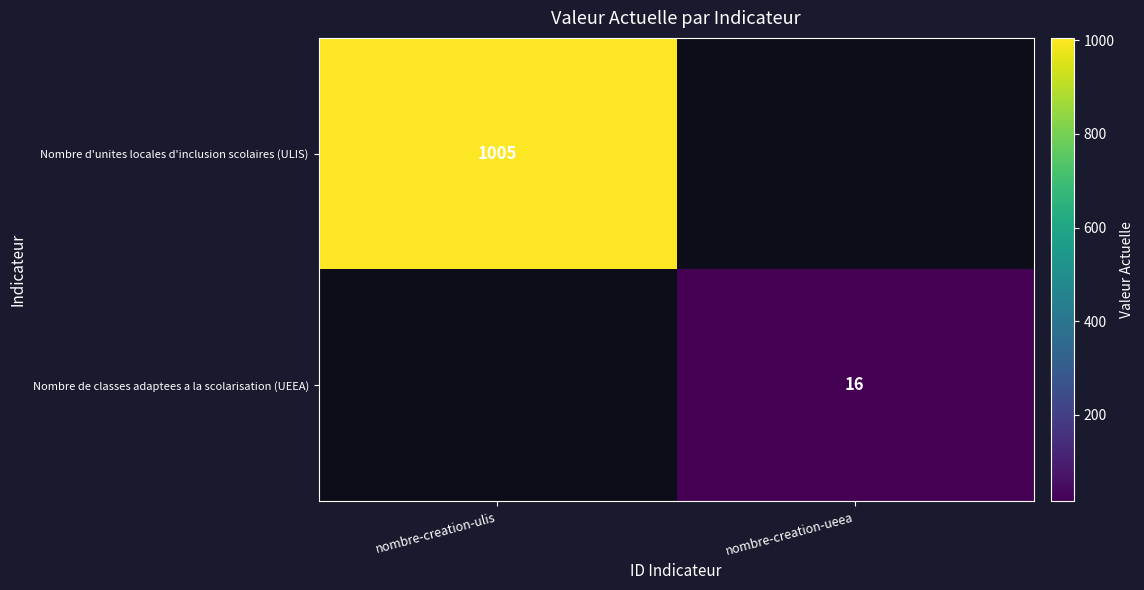

True or false: Nombre de classes adaptees a la scolarisation (UEEA) has a value of 8 at nombre-creation-ueea.

False